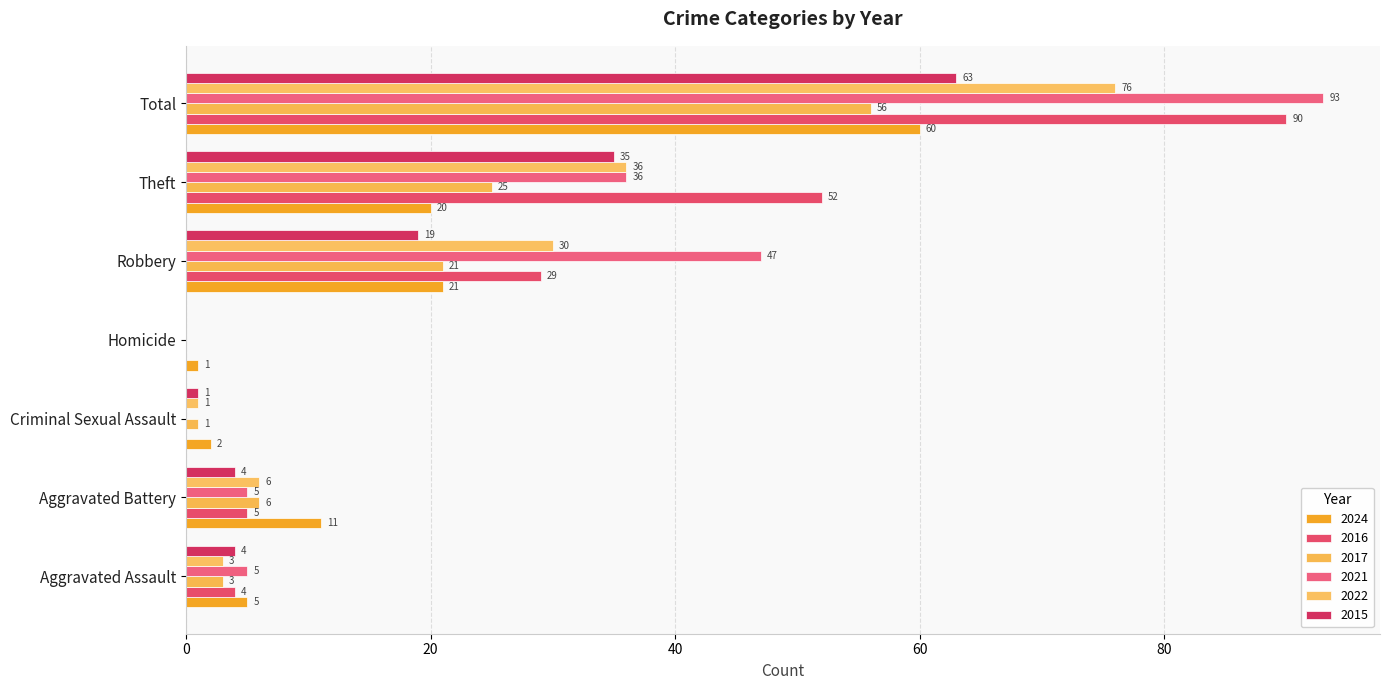

How many positive values does the 2017 series have?

6